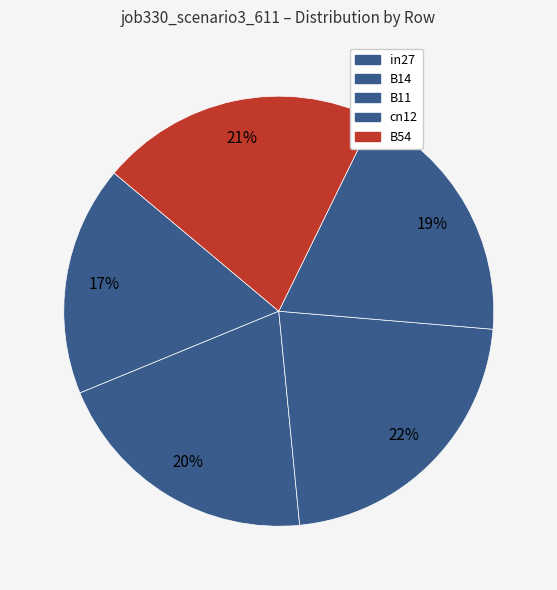

Which category has the smallest portion of the pie?

in27